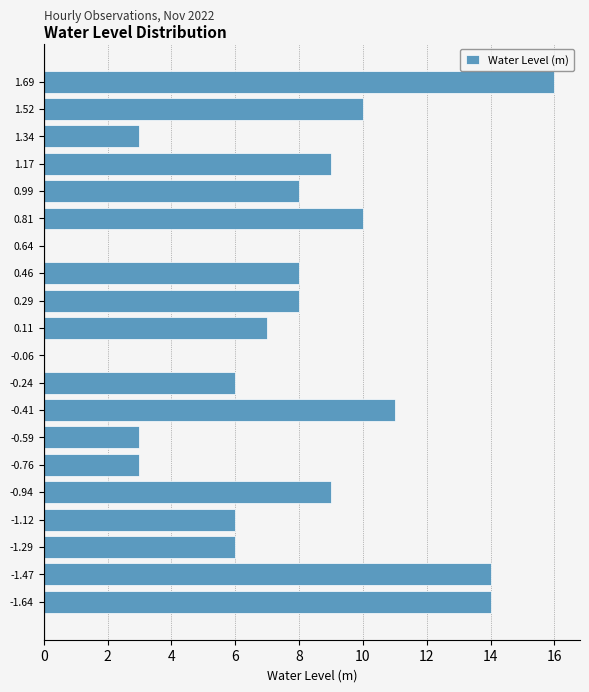

Reading bottom to top, extract all data points from this chart.

-1.64=14	-1.47=14	-1.29=6	-1.12=6	-0.94=9	-0.76=3	-0.59=3	-0.41=11	-0.24=6	-0.06=0	0.11=7	0.29=8	0.46=8	0.64=0	0.81=10	0.99=8	1.17=9	1.34=3	1.52=10	1.69=16